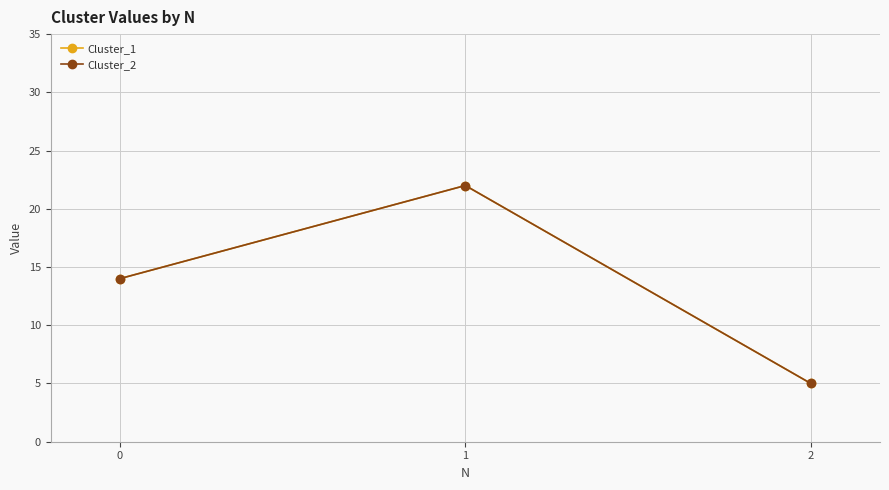

Does the chart have visible grid lines?

Yes